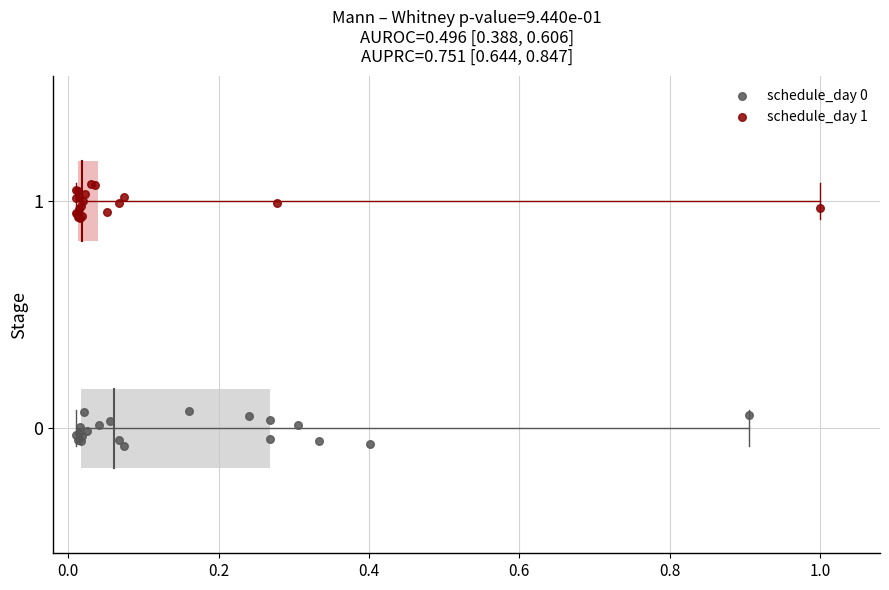

Which series reaches the maximum Y coordinate?

schedule_day 1